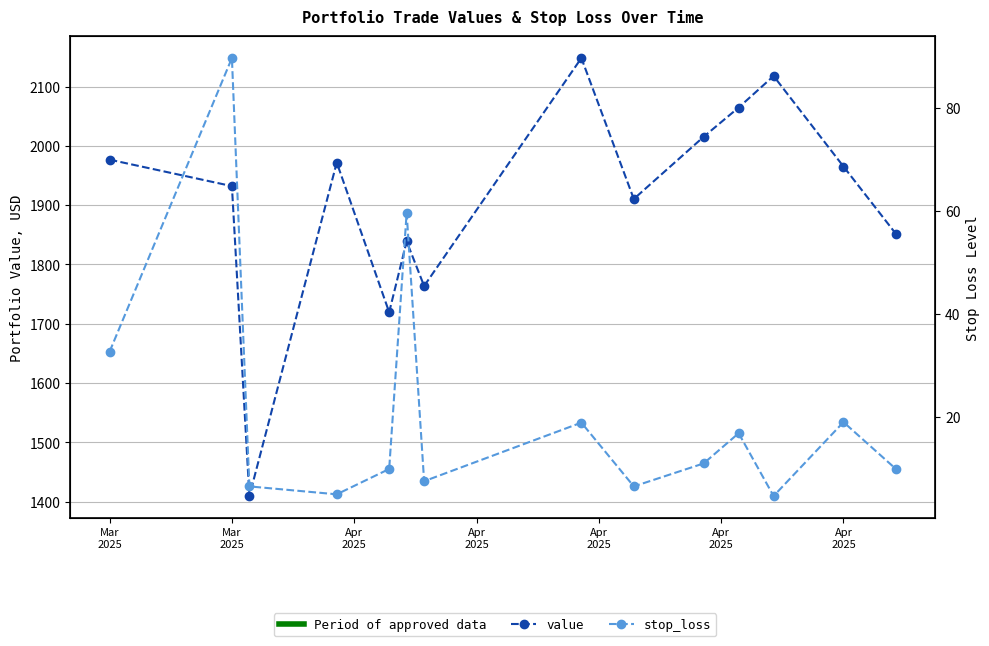

At Apr
2025, list the series in order from largest to smallest.

value, stop_loss